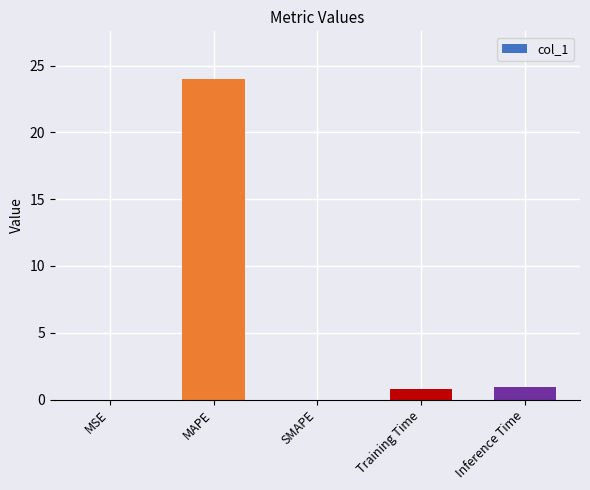

Is it true that the value at MSE is 0.0?

True